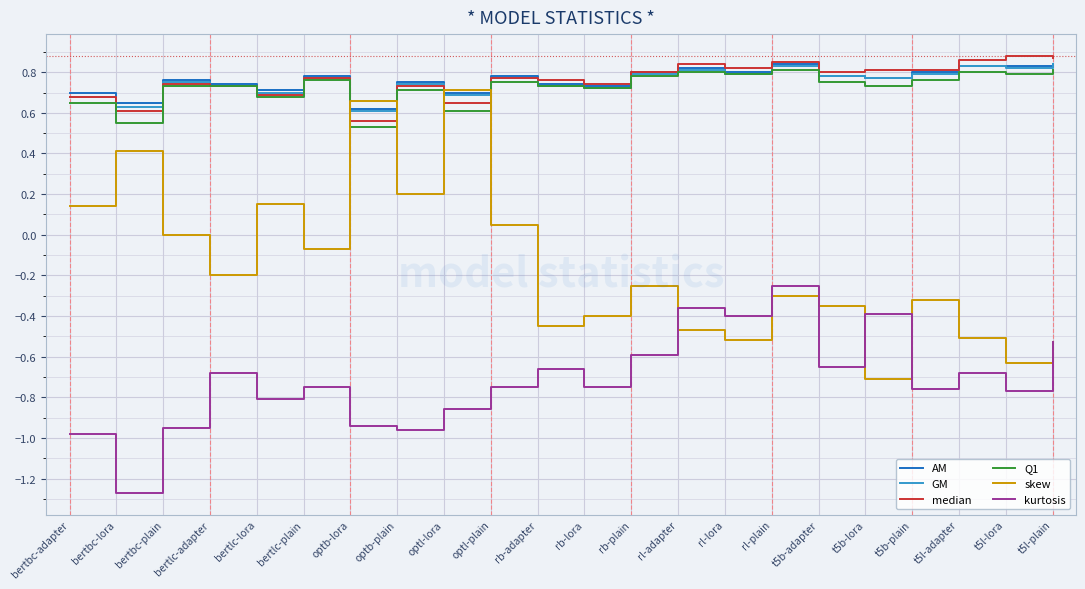

What position from the left is t5l-adapter?

20